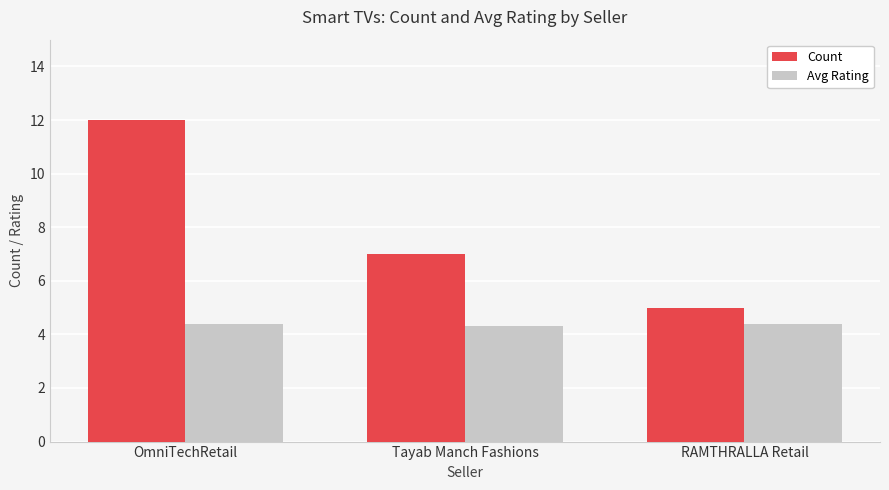

What value does the Avg Rating series have at Tayab Manch Fashions?

4.3